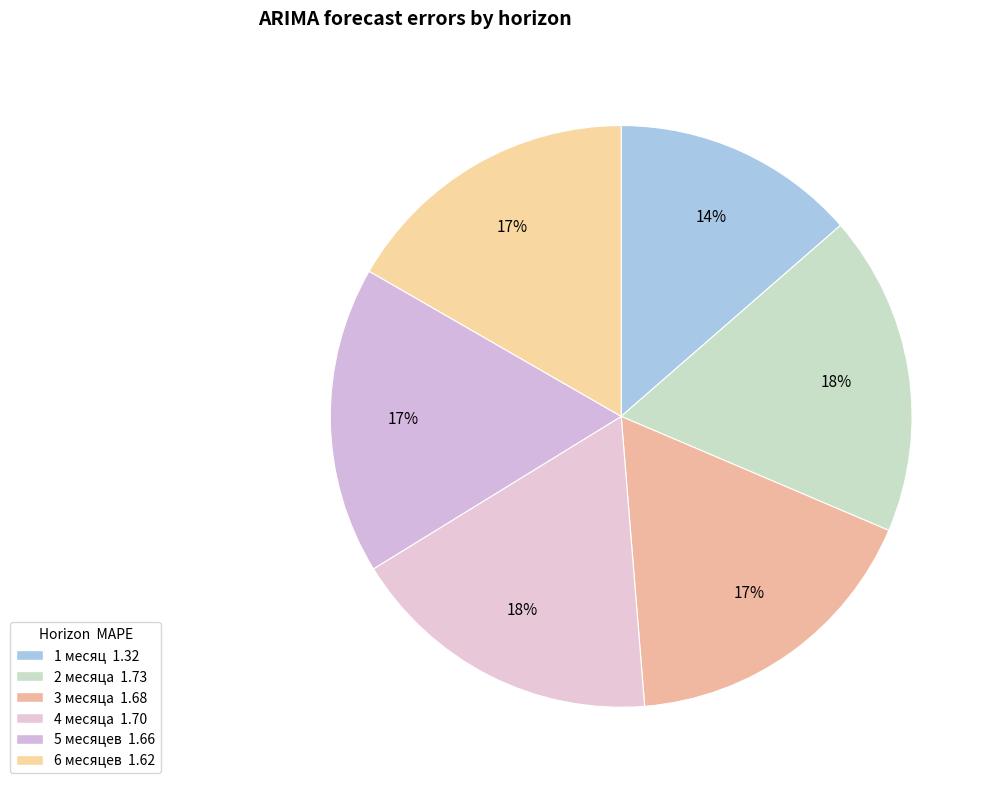

What percentage is the 6 месяцев slice, to the nearest percent?

17%